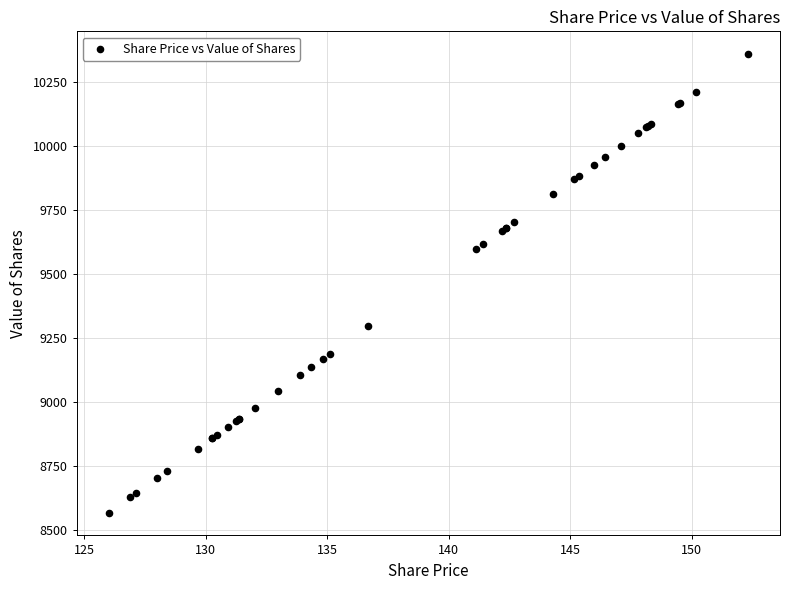

What Y value in the scatter plot is closest to 9462?

9595.5